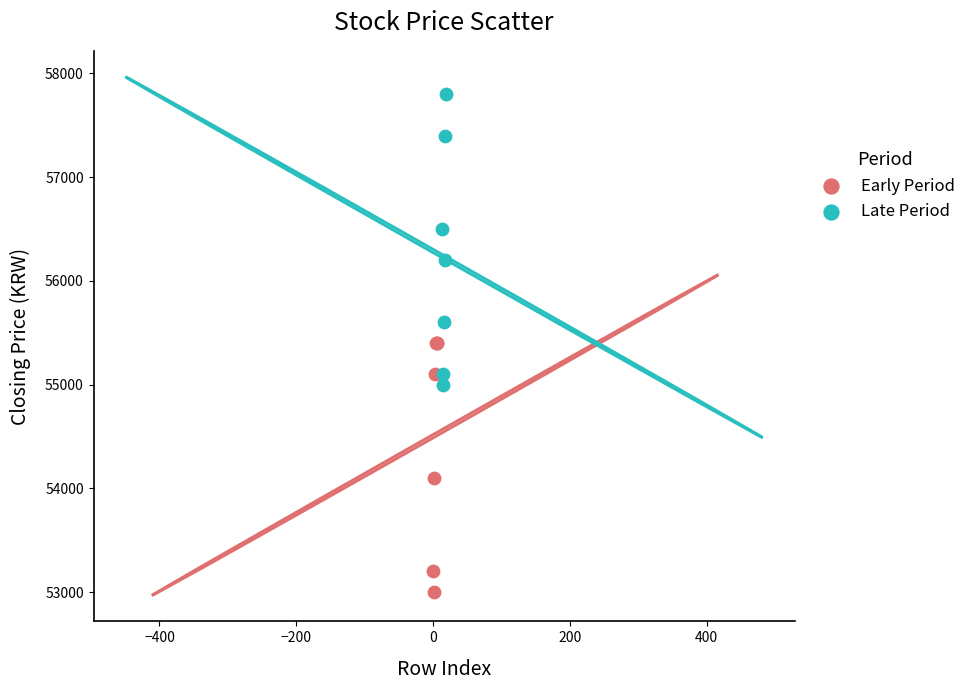

Which series reaches the maximum Y coordinate?

Late Period